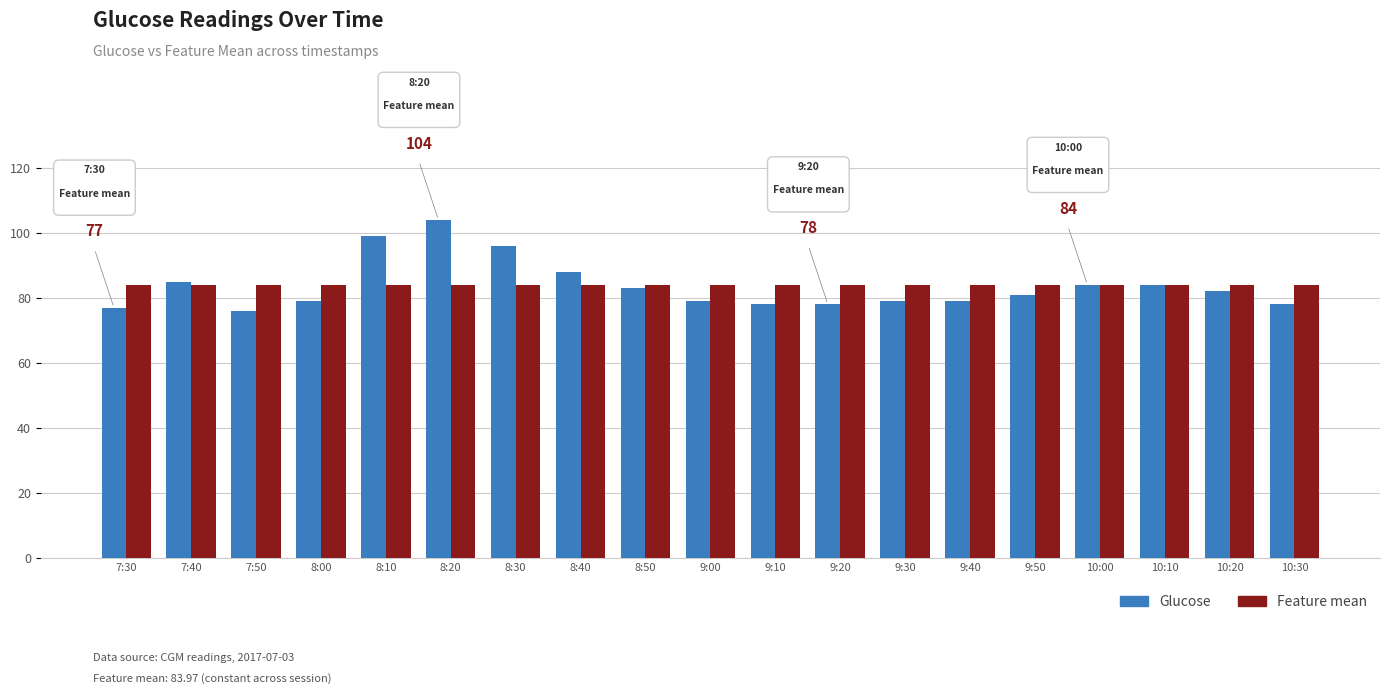

Is the value of Glucose at 8:40 greater than the value of Feature mean at 7:50?

Yes